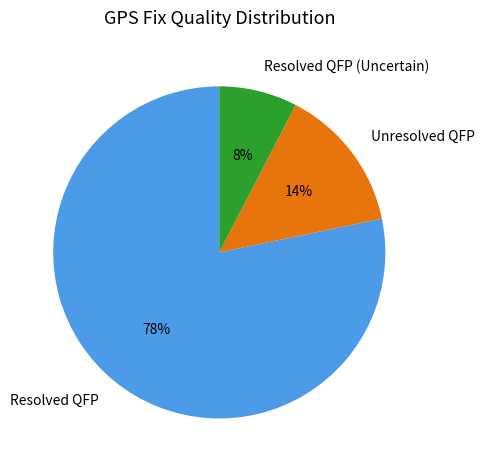

How many slices are in this pie chart?

3